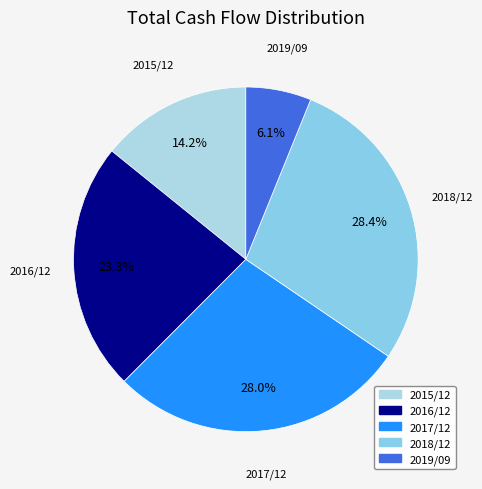

What percentage is the 2017/12 slice, to the nearest percent?

28%